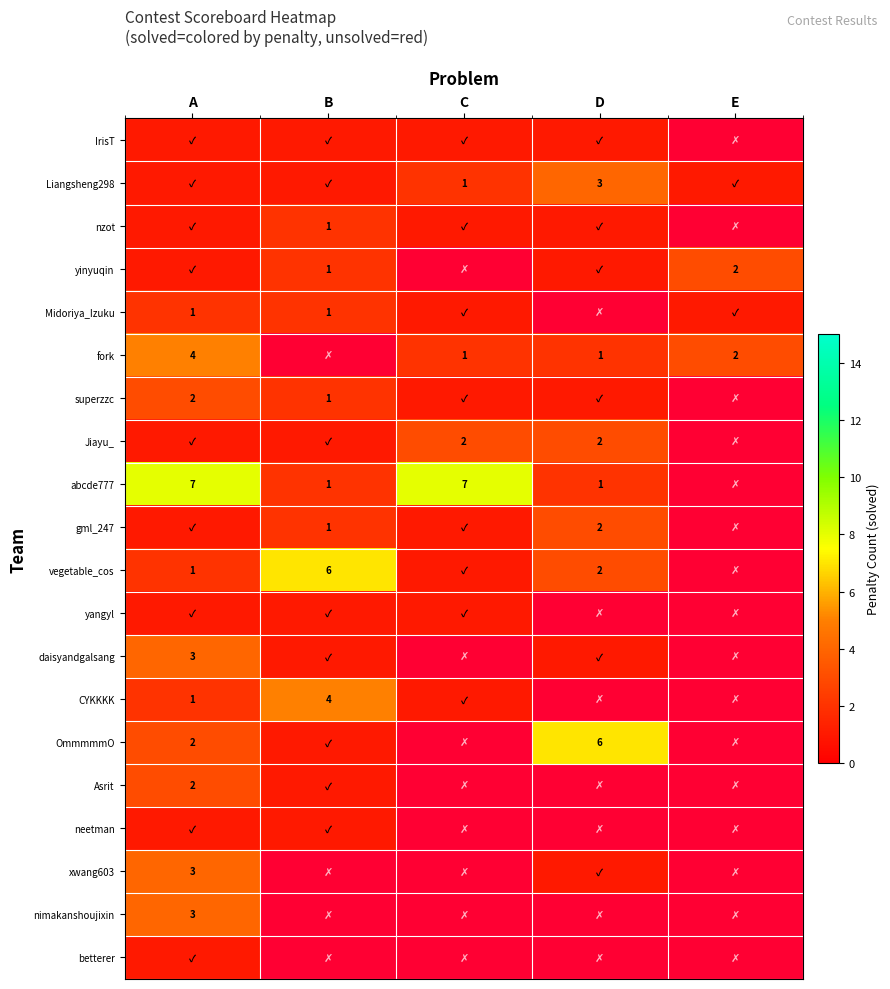

How many series are shown in this chart?

20